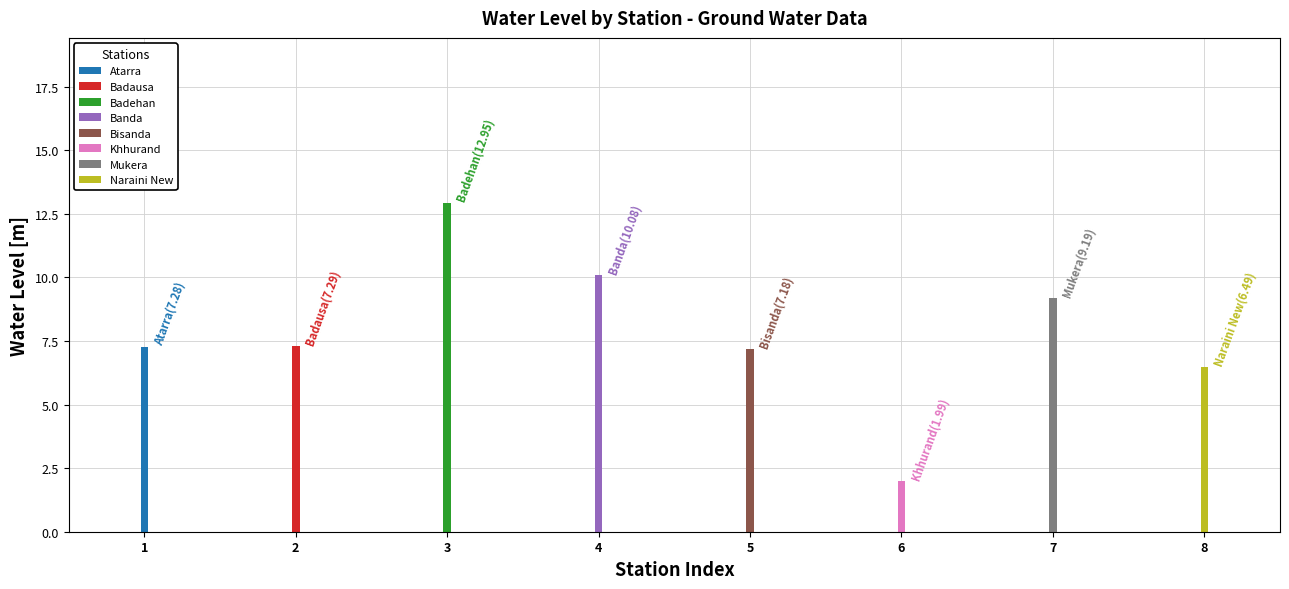

What is the change in value from Banda to Khhurand?

-8.1